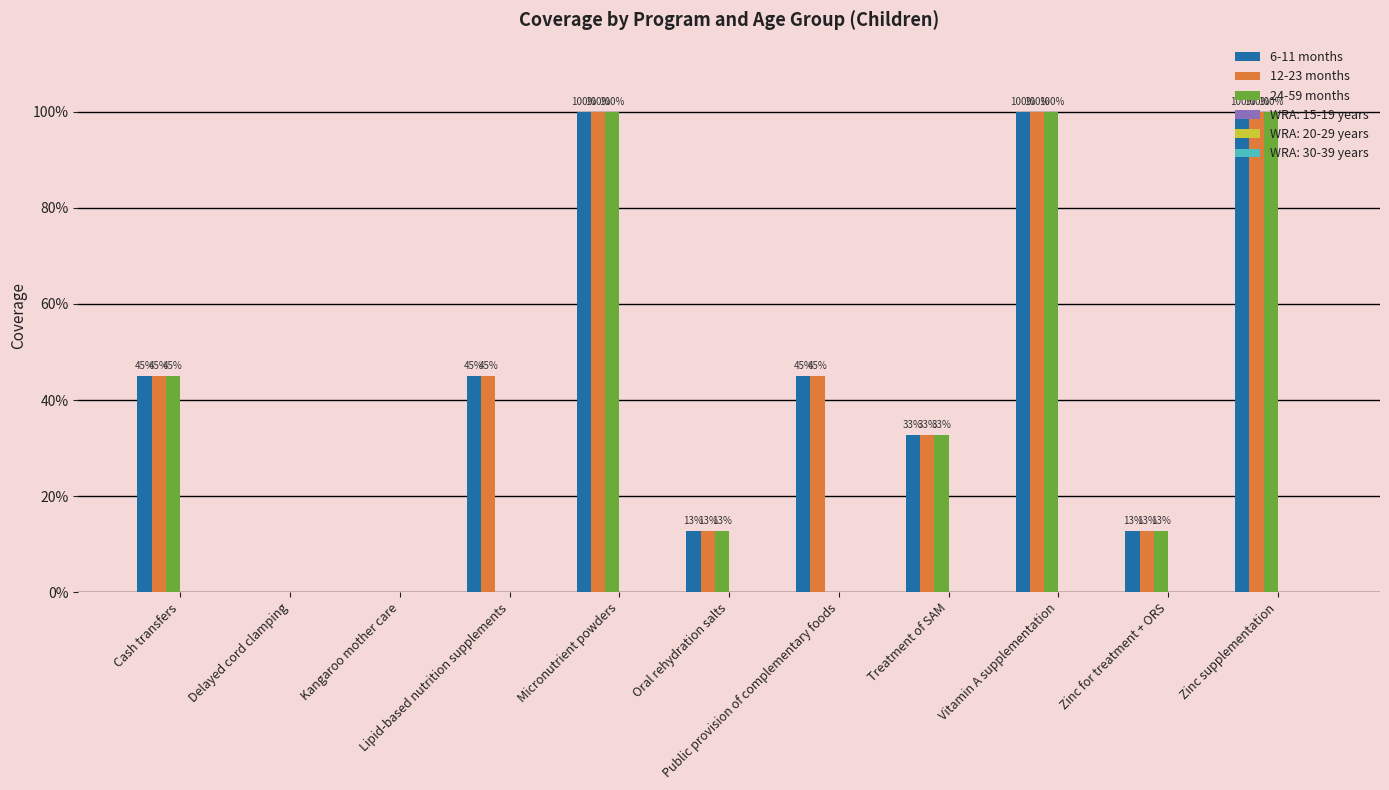

Which label corresponds to the largest value in the chart?

Micronutrient powders